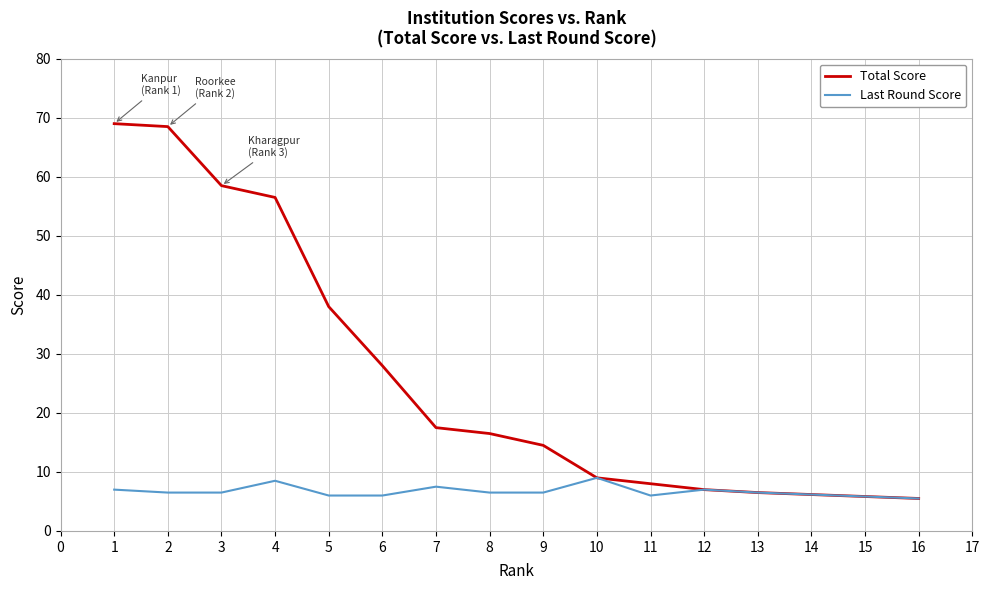

What is the average value of the Last Round Score series?

6.8